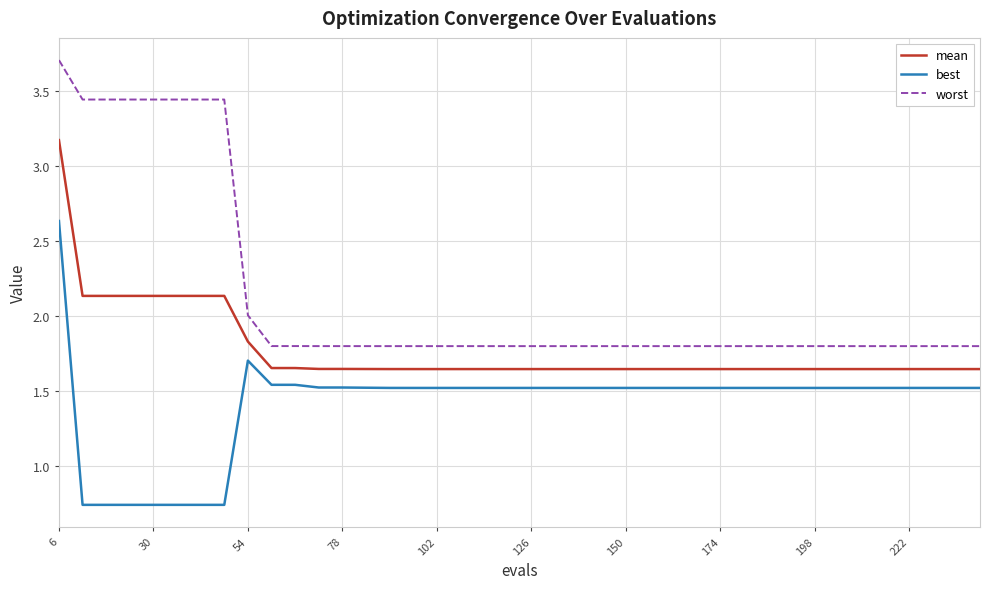

List the series in order of their peak value, lowest first.

best, mean, worst